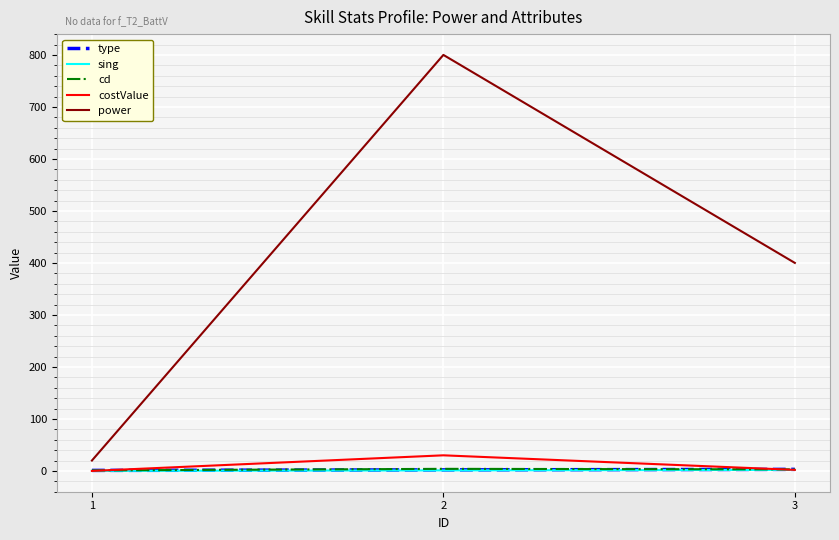

At how many categories does at least one series exceed 55?

2